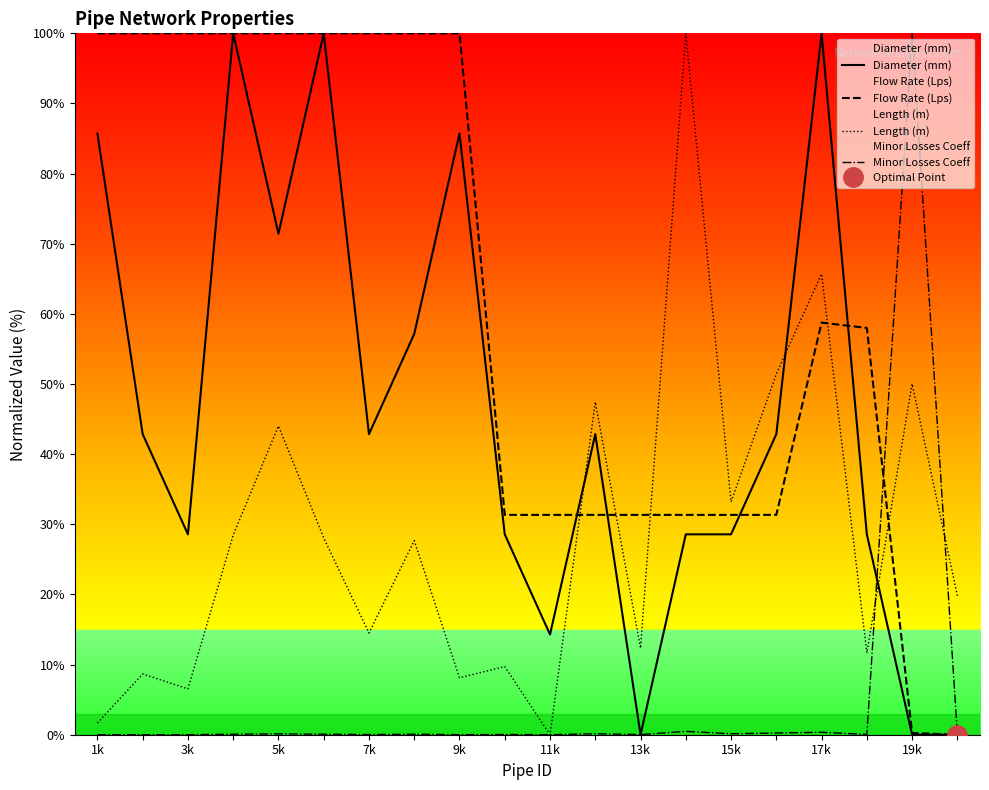

Which series has the largest range (max minus min)?

Diameter (mm)